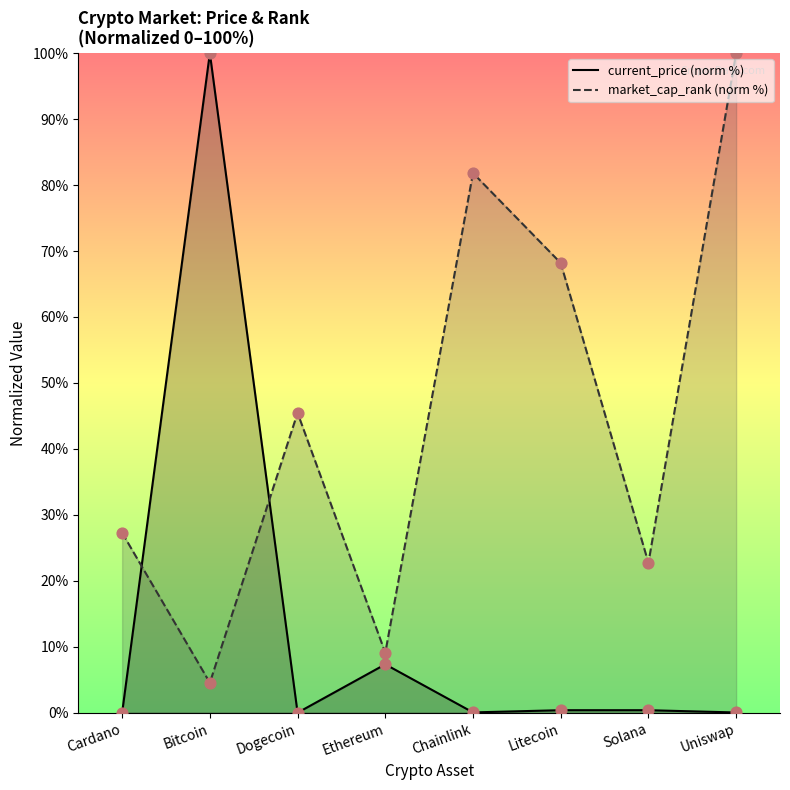

What are all the series names shown in the legend?

current_price (norm %), market_cap_rank (norm %)